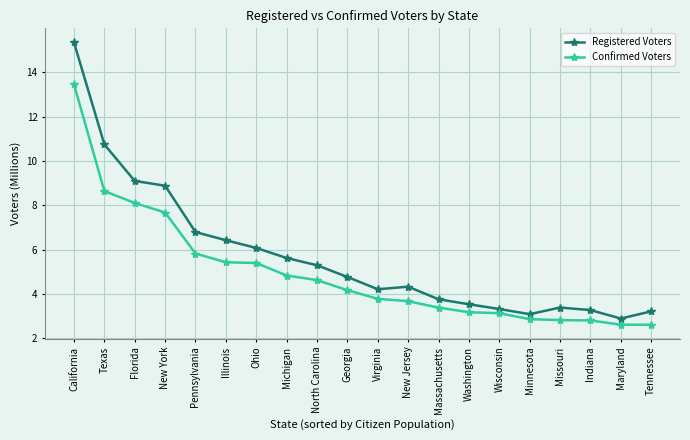

List the series in order of their overall mean, lowest first.

Confirmed Voters, Registered Voters